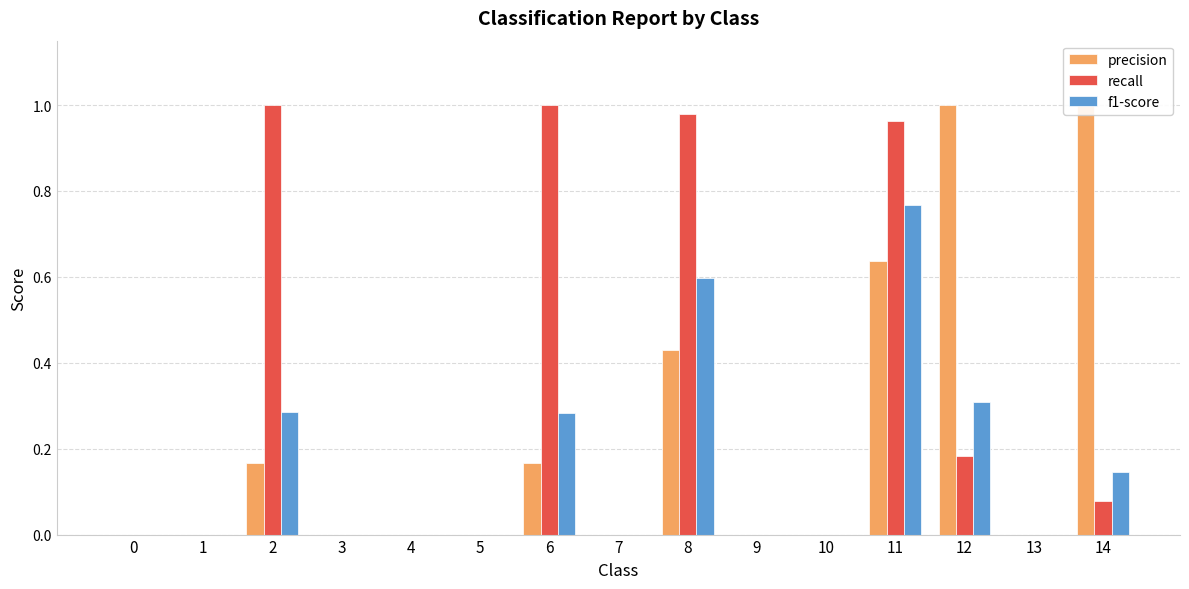

True or false: precision has a value of 0.0 at 7.

True